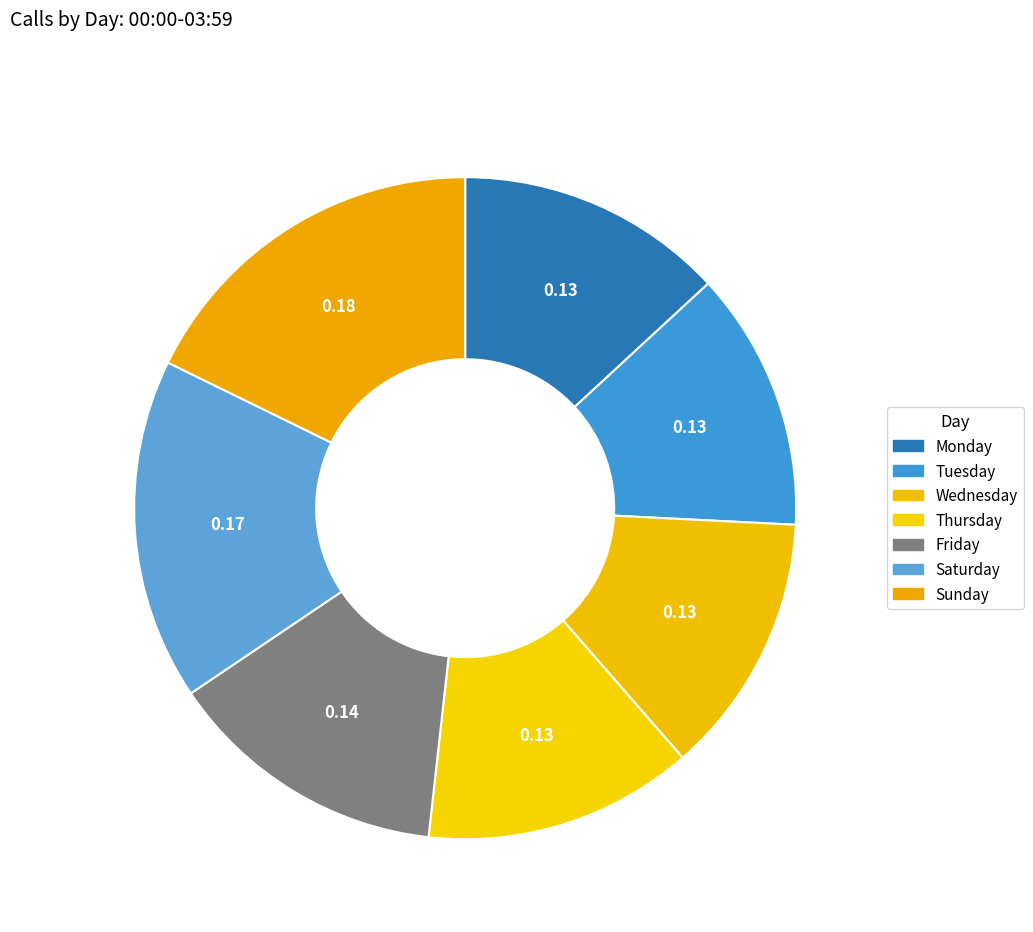

Is Saturday the majority of the pie?

No